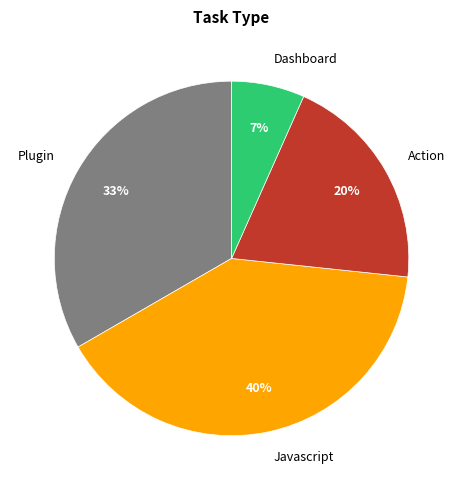

How many segments does this pie chart have?

4